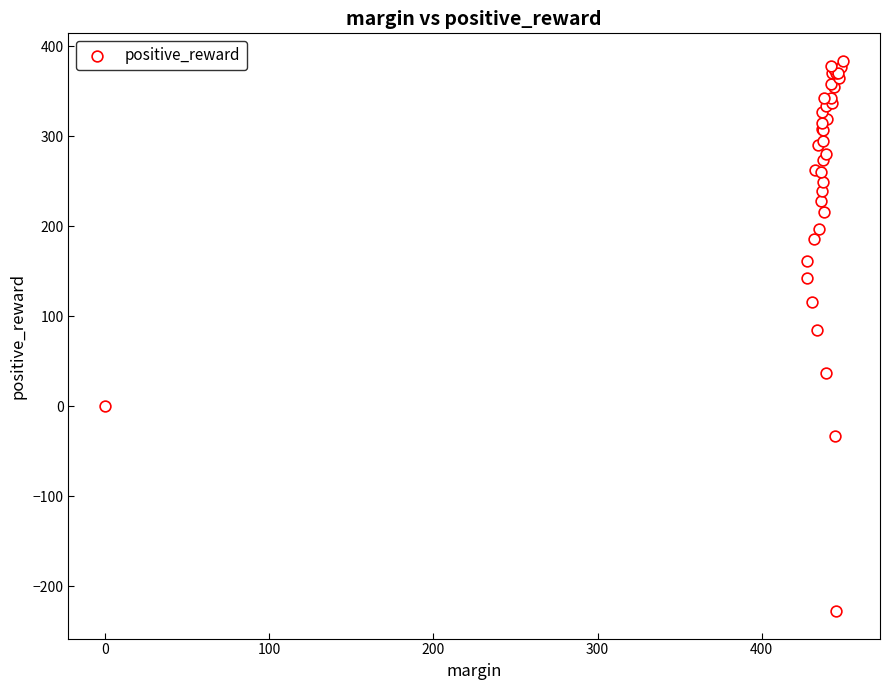

What Y value in the scatter plot is closest to 78?

85.0